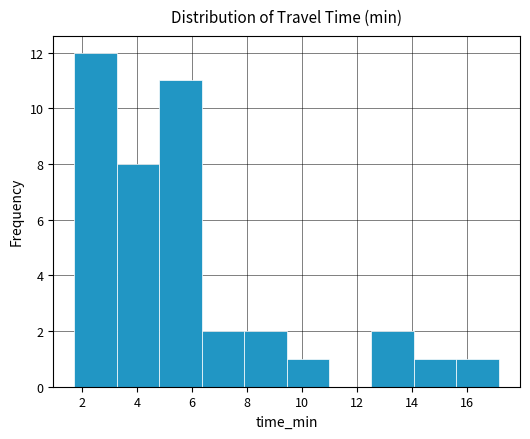

Which range on the x-axis has the tallest bar?

1.8 to 3.2